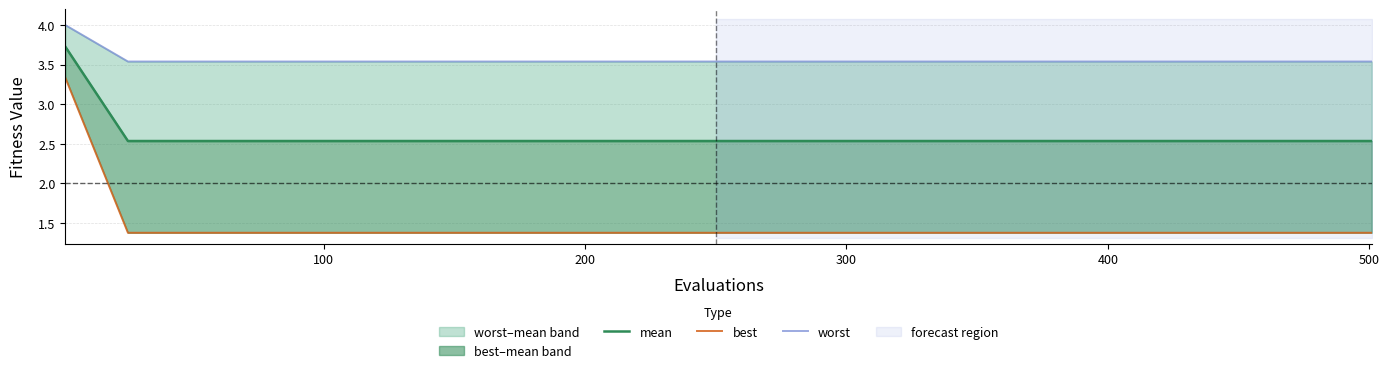

List the series in order of their peak value, lowest first.

best, mean, worst